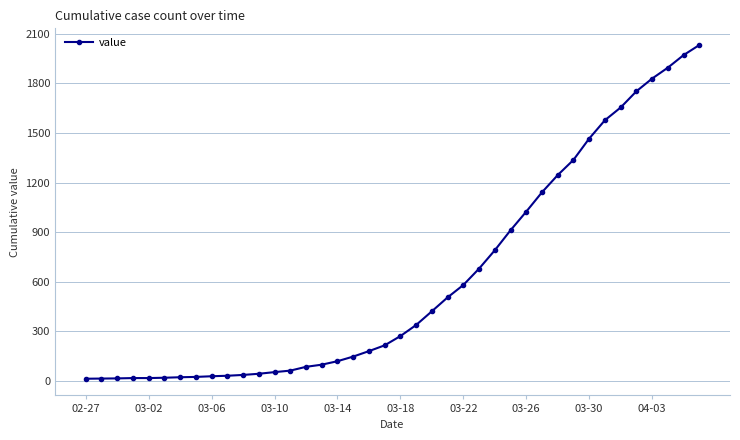

What is the maximum value shown in the chart?

2032